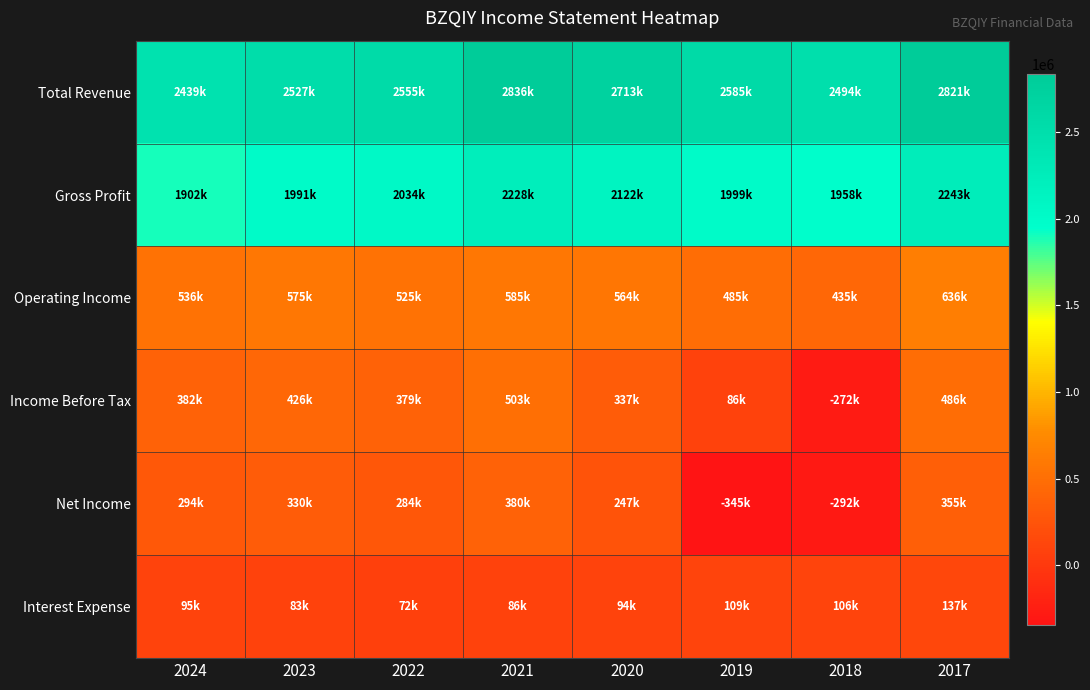

Which label corresponds to the smallest value in the chart?

2019